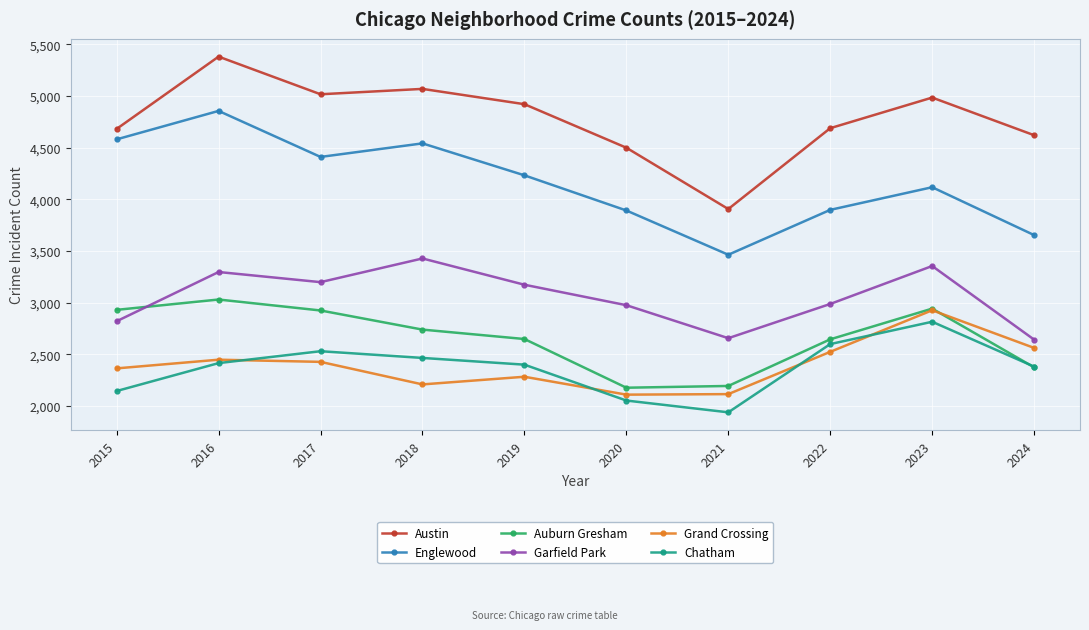

What is the highest value of the Grand Crossing series?

2927